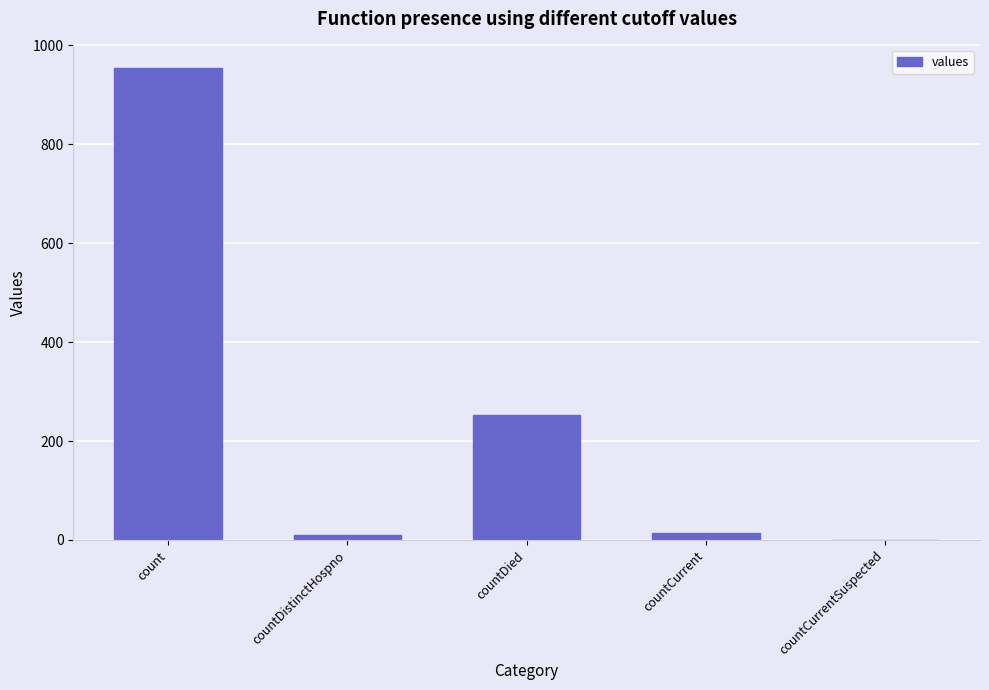

The chart shows a value of 0 at countCurrentSuspected. True or false?

True